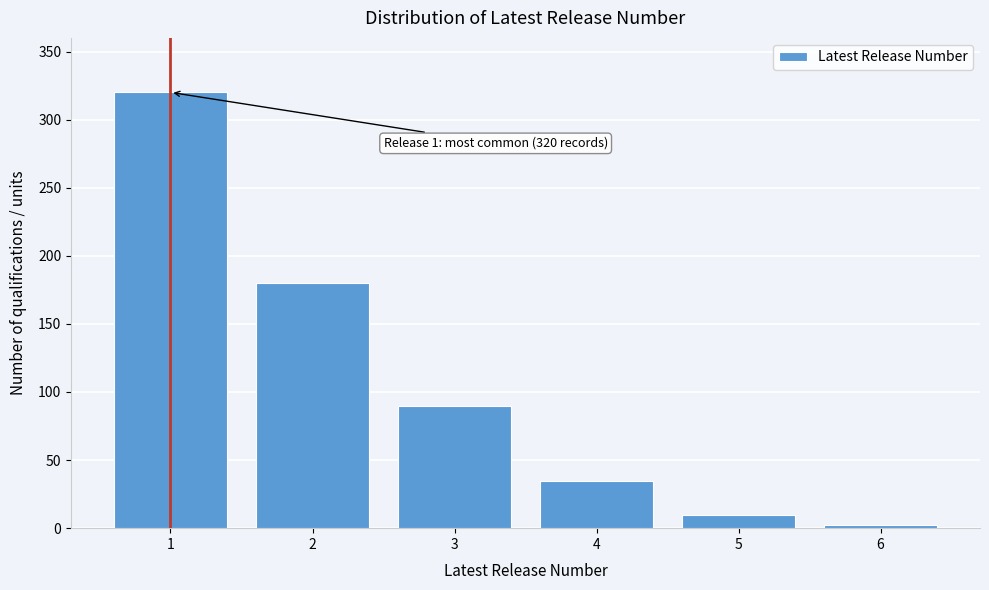

Reading left to right, extract all data points from this chart.

320	180	90	35	10	2